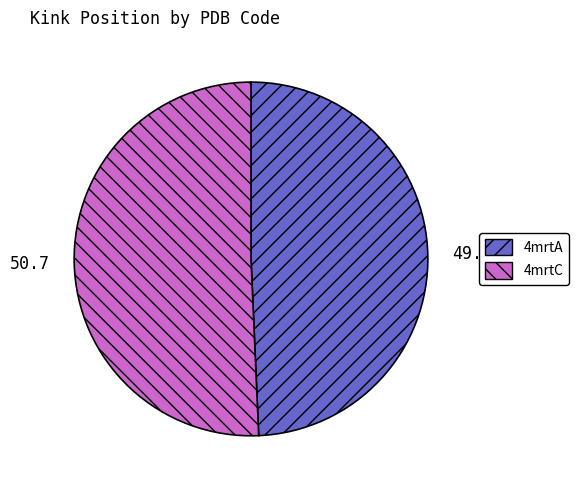

Rank the categories by value from lowest to highest.

4mrtA, 4mrtC